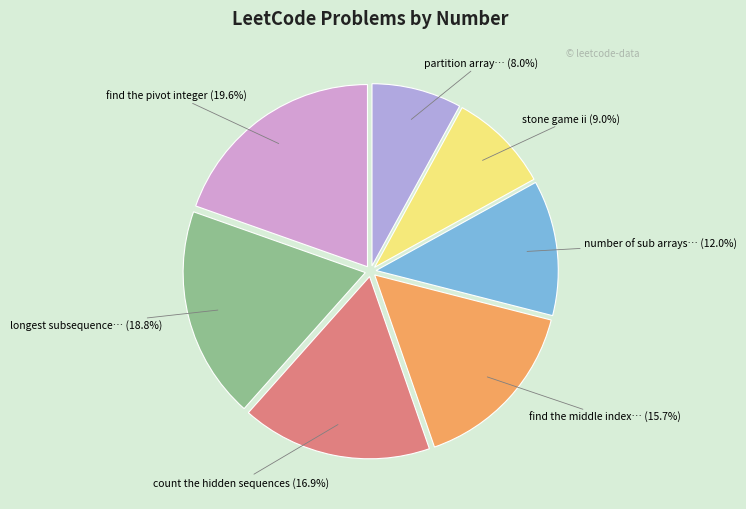

What percentage do find the pivot integer and stone game ii together represent?

28.6%